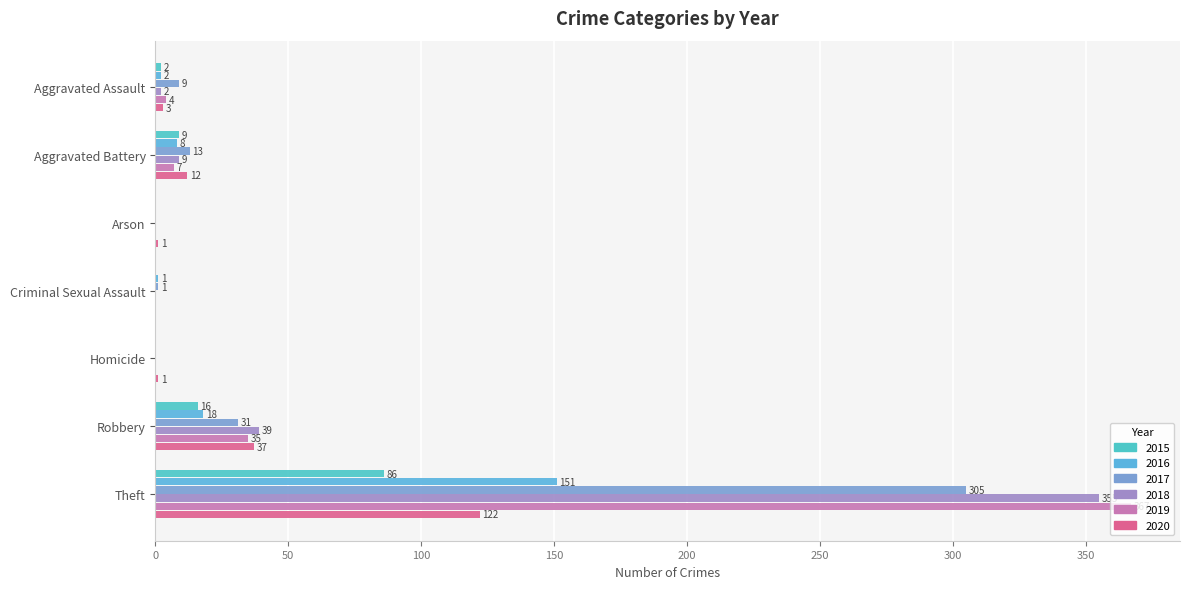

Which series changed the most between Aggravated Assault and Homicide?

2017